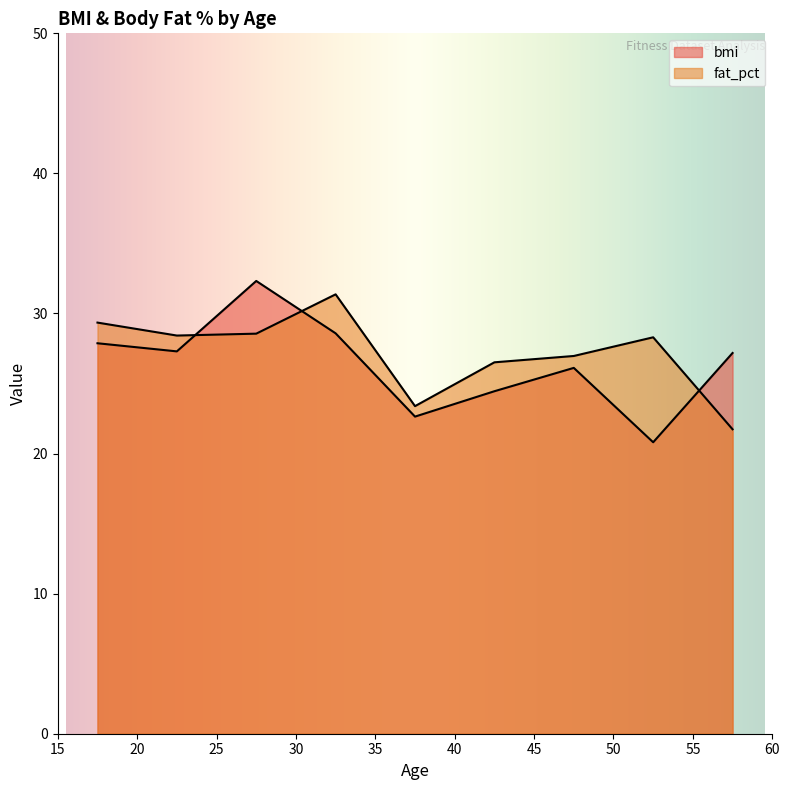

How many lines are shown in the chart?

2